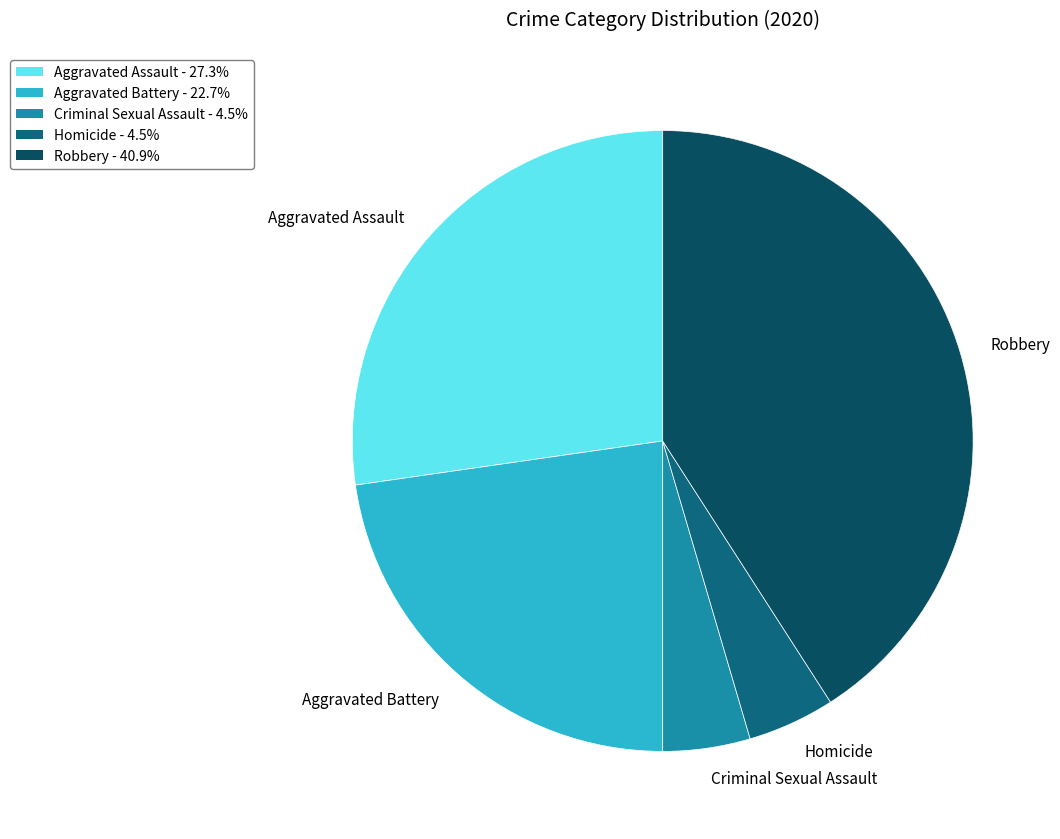

Do Homicide and Aggravated Battery together represent more than half of the pie?

No